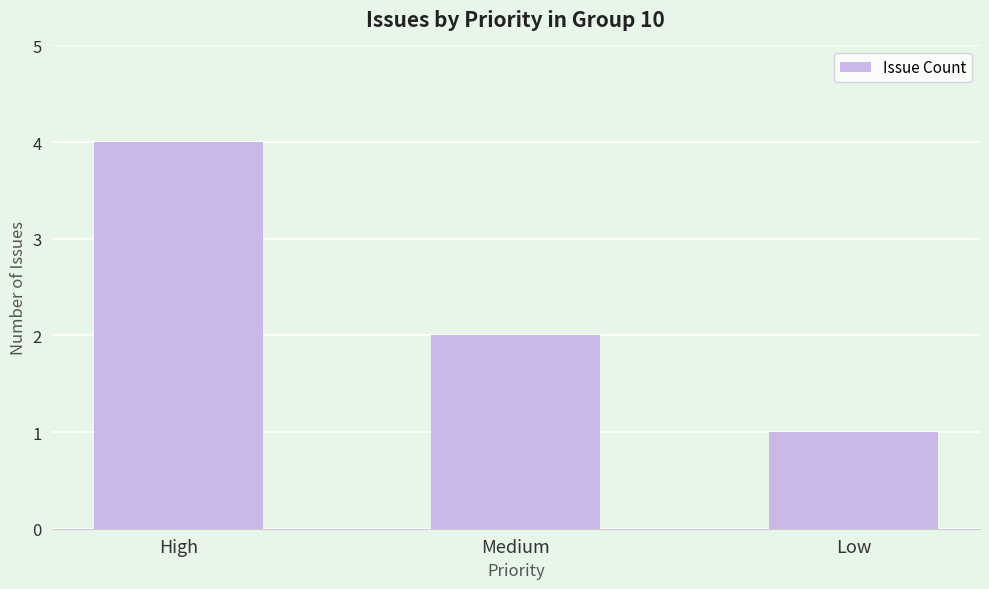

List the labels in order of value, smallest first.

Low, Medium, High